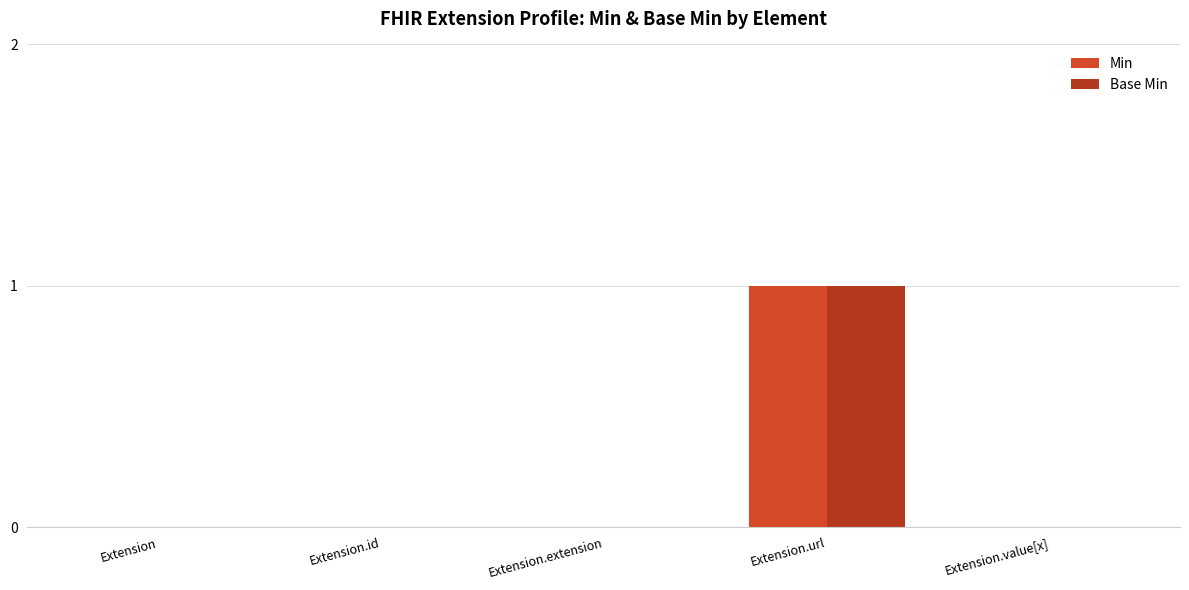

The value of Base Min at Extension.id is -1. True or false?

False